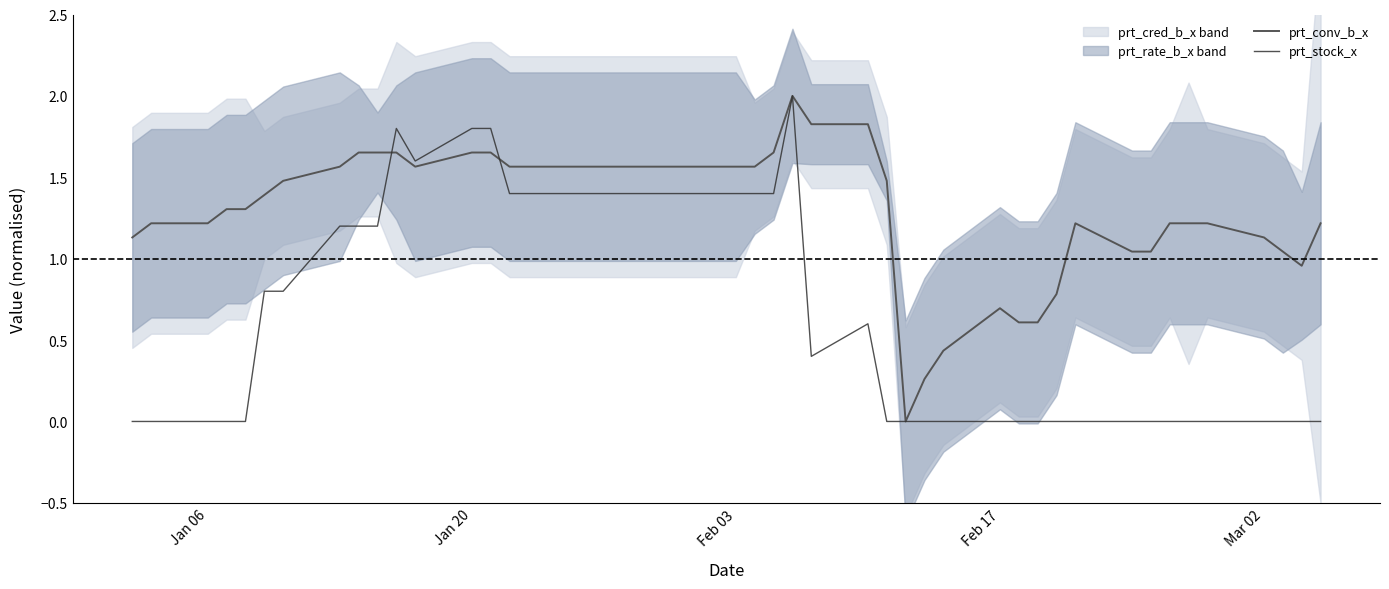

What is the highest value of the prt_stock_x series?

2.0